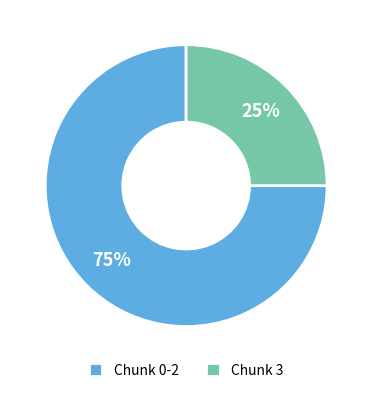

To the nearest percent, what is the average slice percentage?

50%